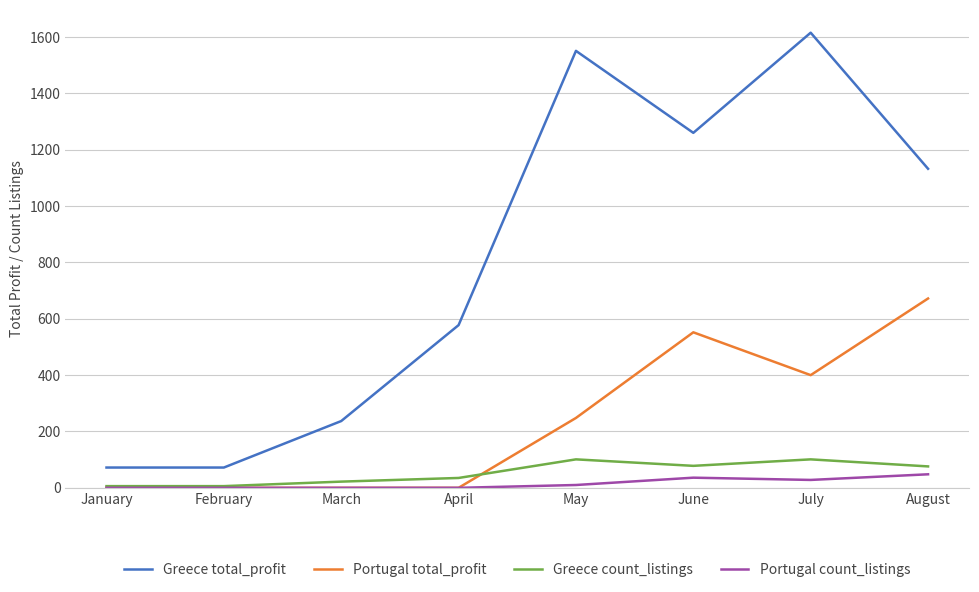

Read the Greece total_profit value at April.

577.5